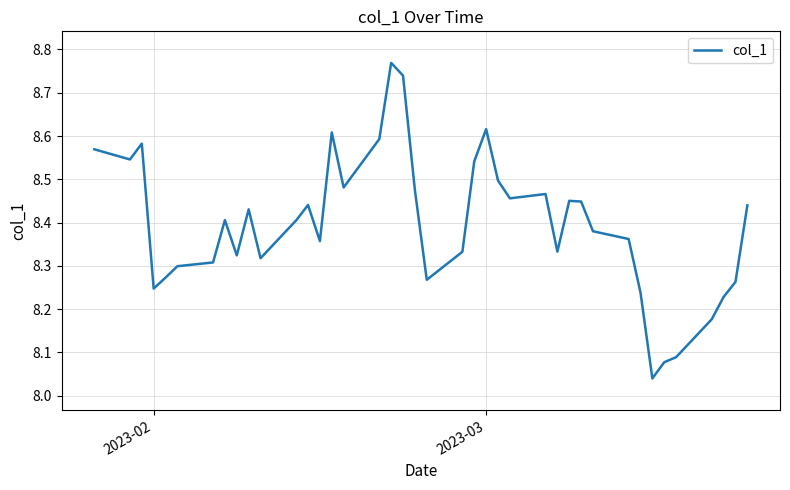

True or false: the data has more than 1 interior local peaks.

True